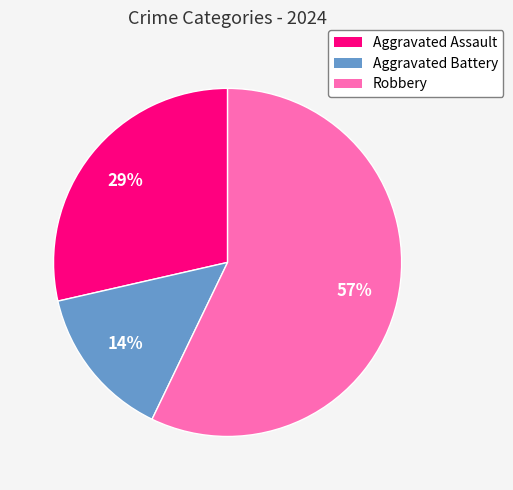

What percentage is the Aggravated Battery slice, to the nearest percent?

14%